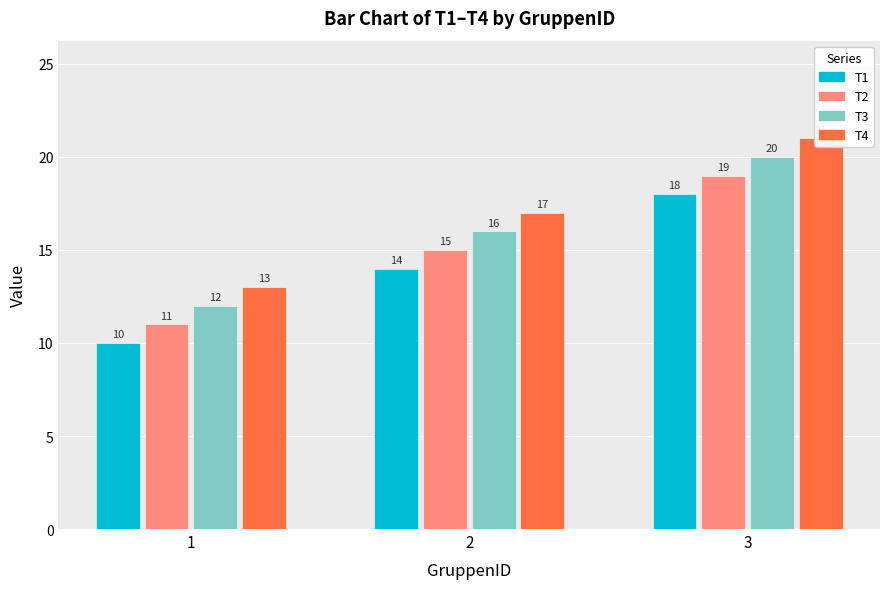

What is the smallest value displayed?

10